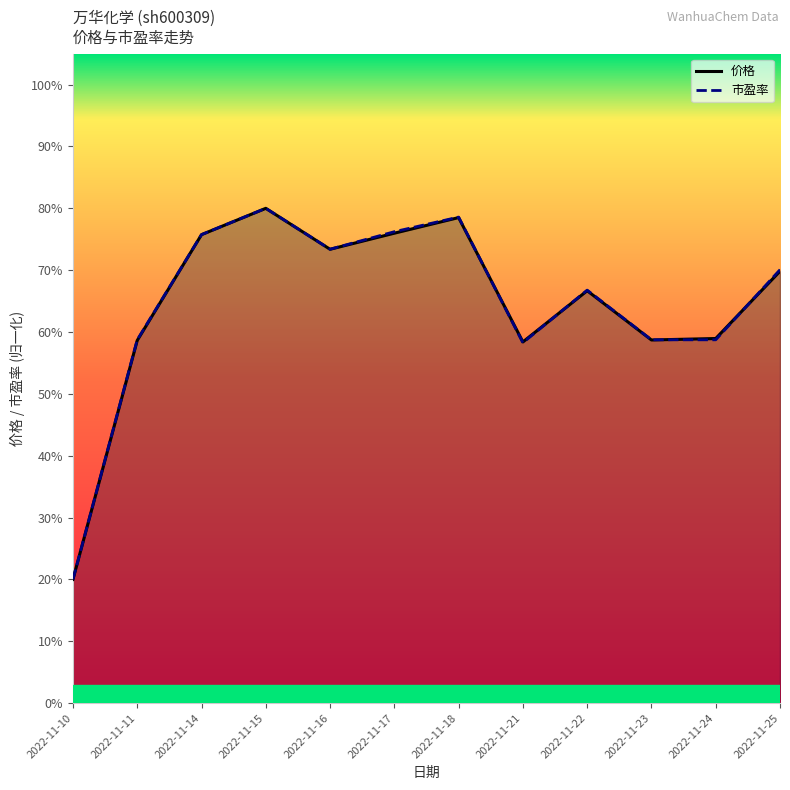

List the labels in order of 市盈率 value, smallest first.

2022-11-10, 2022-11-21, 2022-11-11, 2022-11-23, 2022-11-24, 2022-11-22, 2022-11-25, 2022-11-16, 2022-11-14, 2022-11-17, 2022-11-18, 2022-11-15